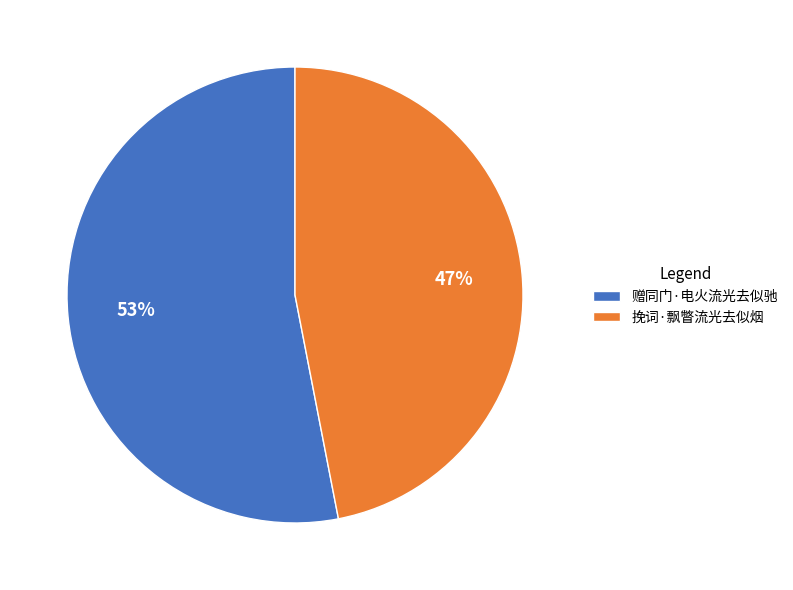

How many slices are in this pie chart?

2